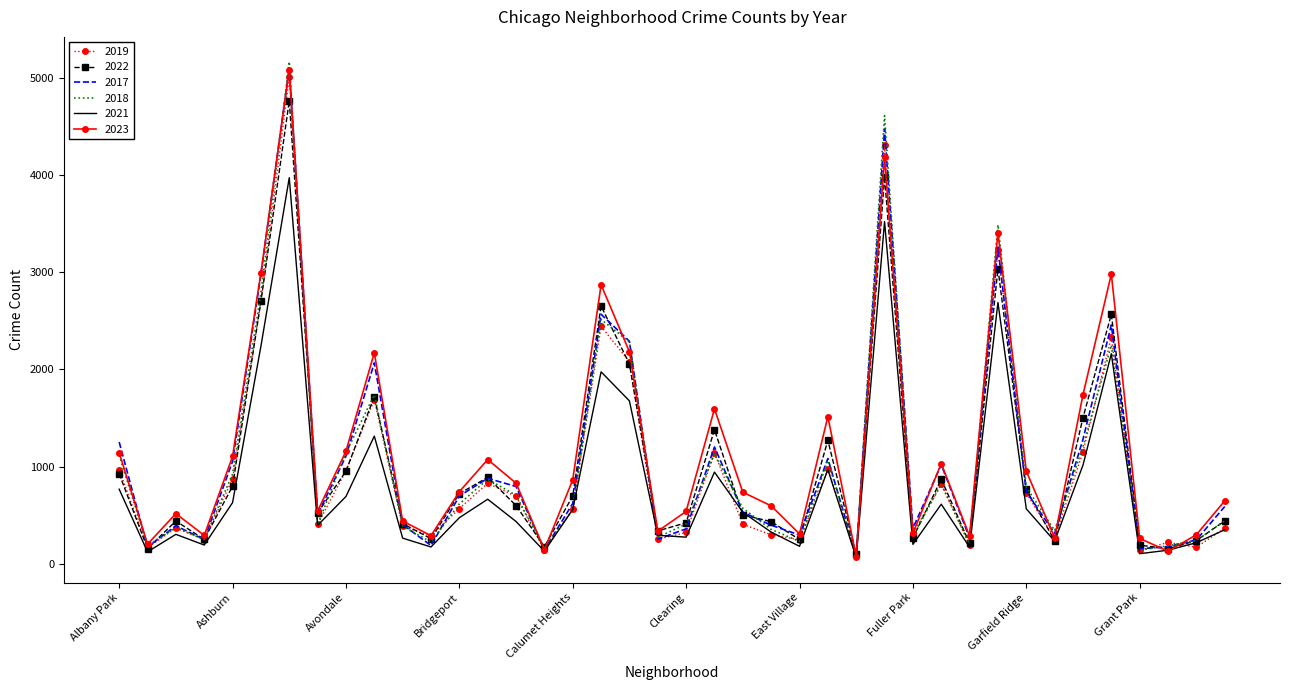

Which series ends up on top after the final intersection of 2023 and 2017?

2023